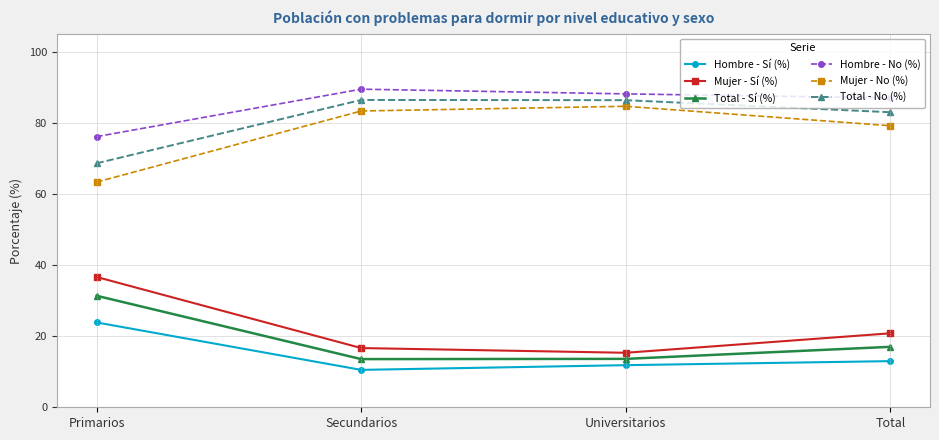

Rank the series by their maximum value, from lowest to highest.

Hombre - Sí (%), Total - Sí (%), Mujer - Sí (%), Mujer - No (%), Total - No (%), Hombre - No (%)